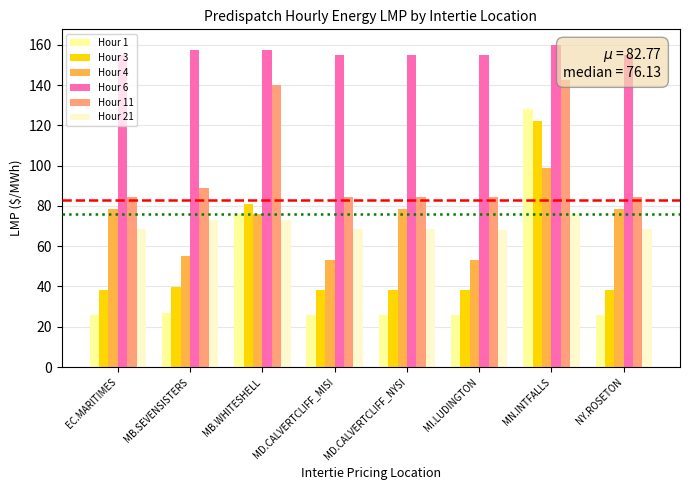

What is the sum of the Hour 11 values at EC.MARITIMES and MD.CALVERTCLIFF_NYSI?

169.1